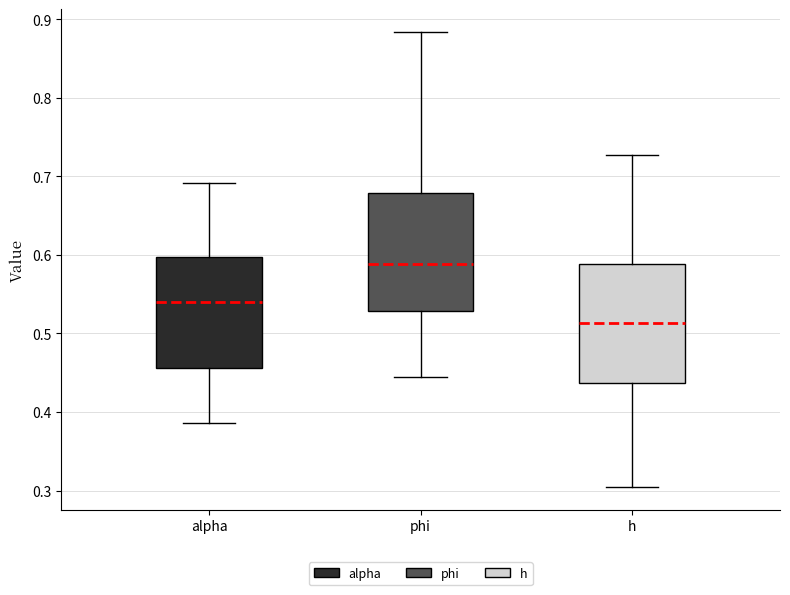

Which box's median line is the lowest?

h